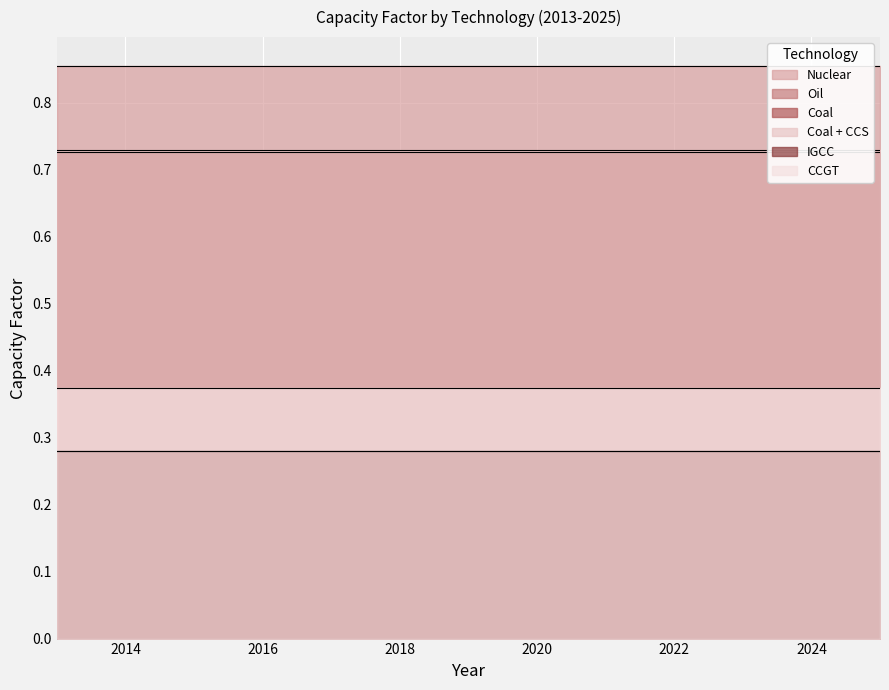

True or false: CCGT and Coal + CCS intersect in this chart.

False